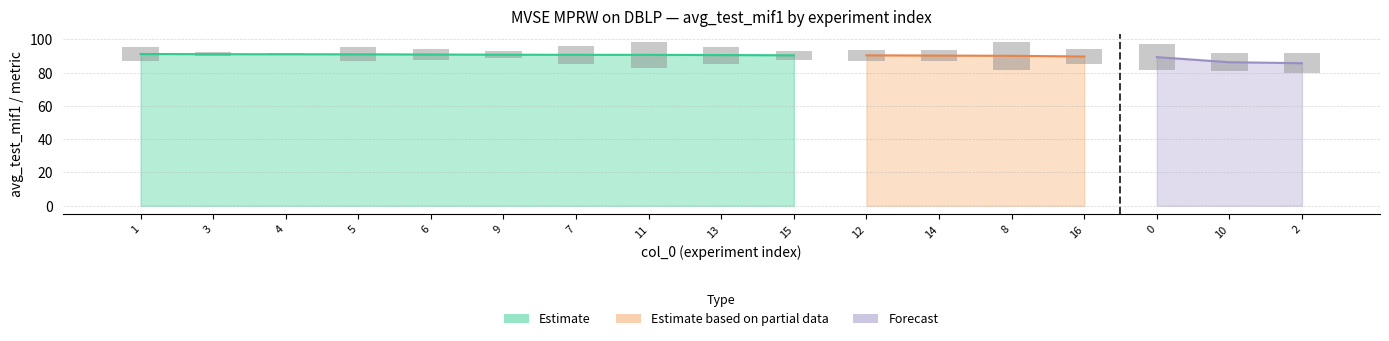

What is the label of the 5th bar from the left?

6